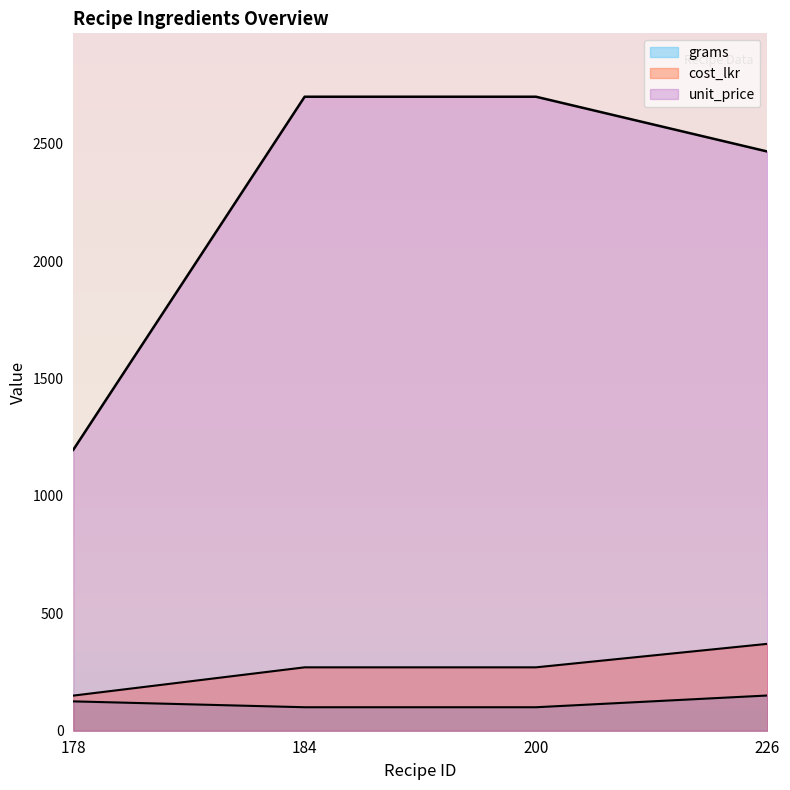

How many values in the cost_lkr series are below 270?

1